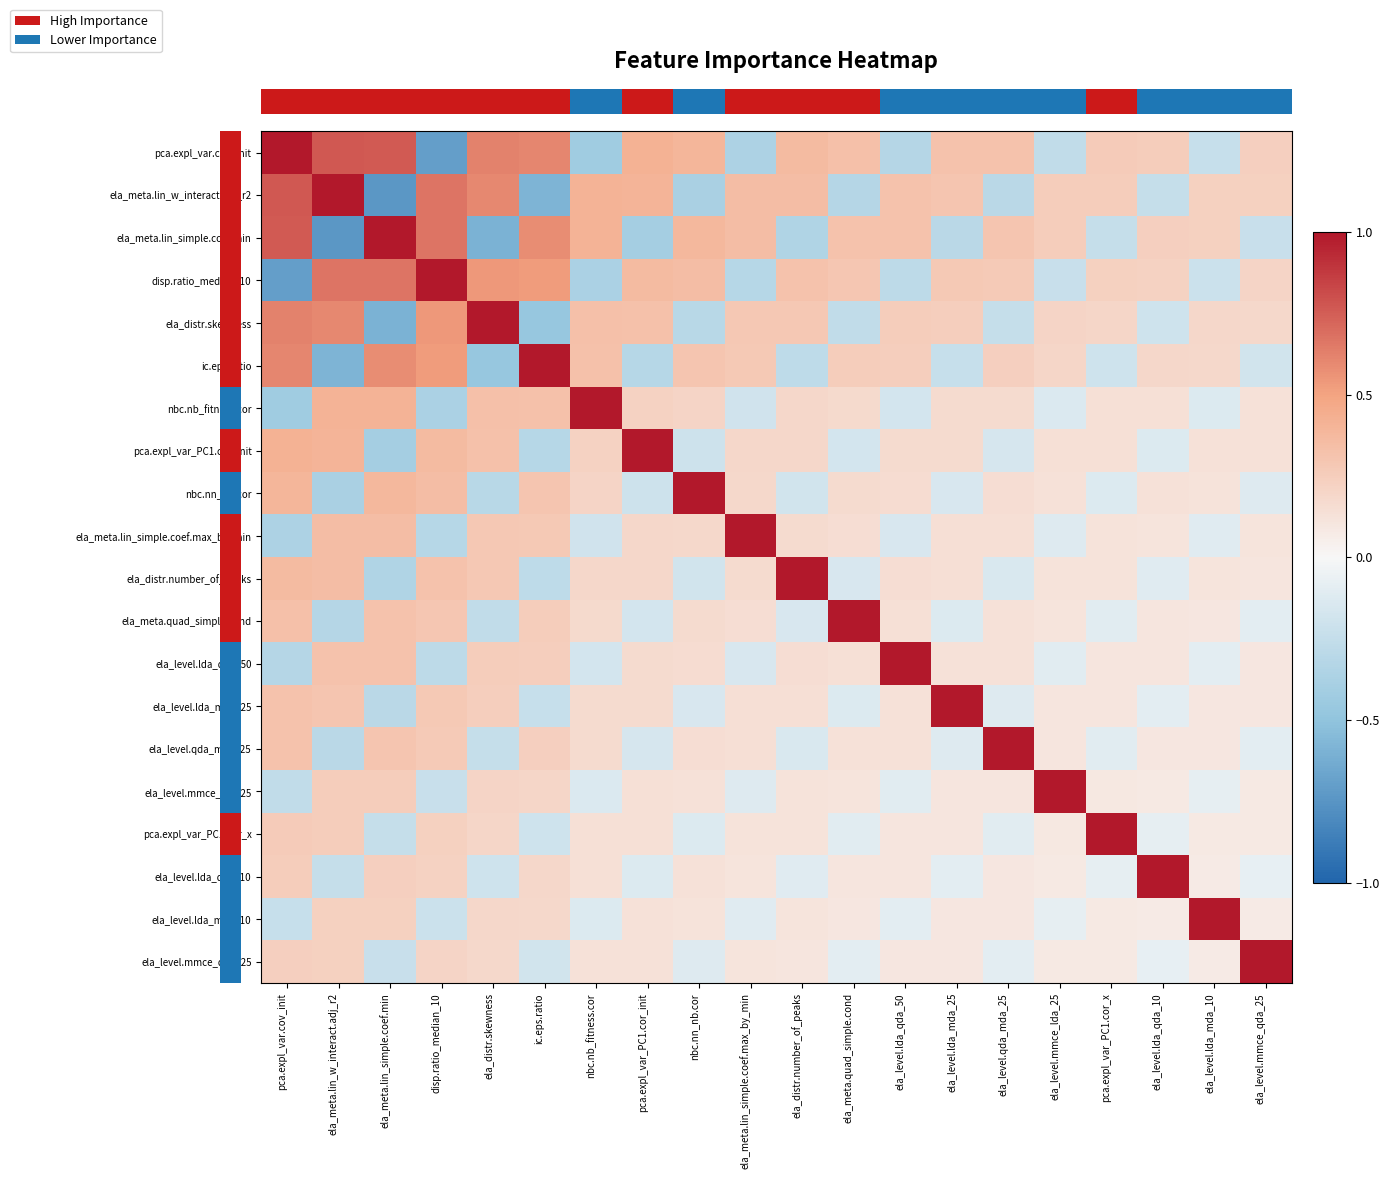

What is the total value across all series at ela_level.mmce_qda_25?

2.0